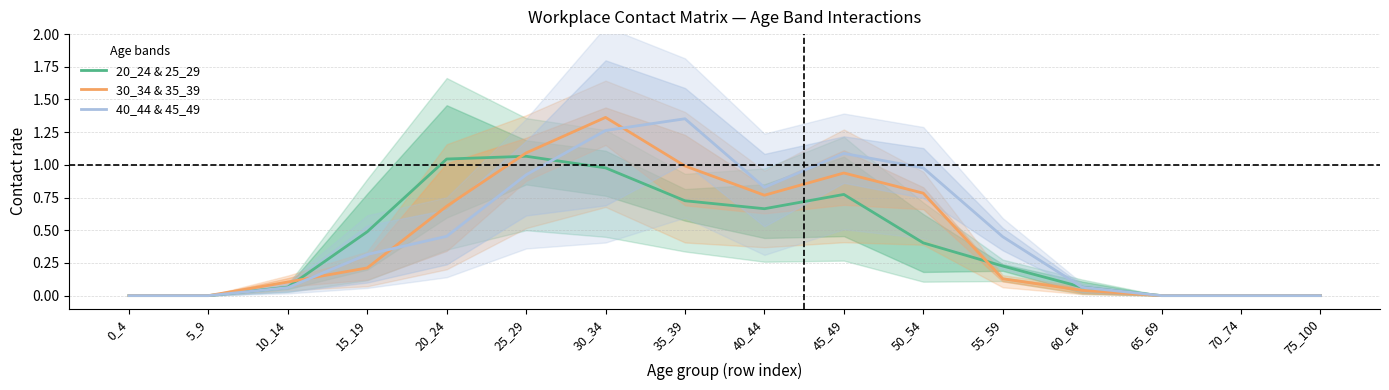

Between 0_4 and 35_39, which is larger?

35_39